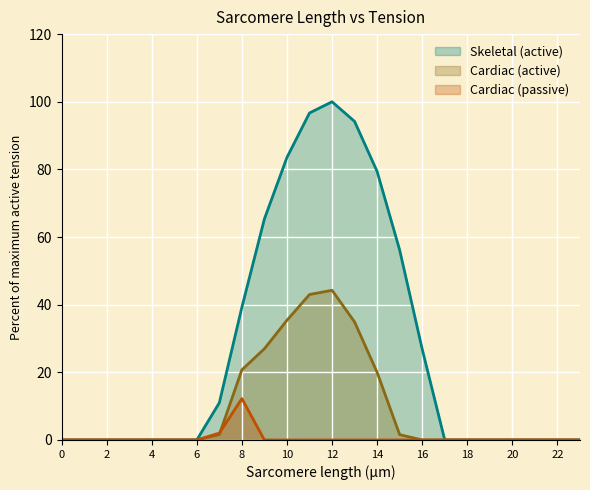

Reading left to right, list all the values displayed in this chart.

Series 0.0: 0.0	0.0	0.0	0.0	0.0	0.0	0.0	11.0	39.2	65.4	83.5	96.7	100.0	94.2	79.4	56.2	26.9	0.0	0.0	0.0	0.0	0.0	0.0	0.0
Series 0.1: 0.0	0.0	0.0	0.0	0.0	0.0	0.0	1.6	20.7	27.0	35.4	43.0	44.3	34.9	20.0	1.6	0.0	0.0	0.0	0.0	0.0	0.0	0.0	0.0
Series 0.2: 0.0	0.0	0.0	0.0	0.0	0.0	0.0	2.0	12.2	0.0	0.0	0.0	0.0	0.0	0.0	0.0	0.0	0.0	0.0	0.0	0.0	0.0	0.0	0.0